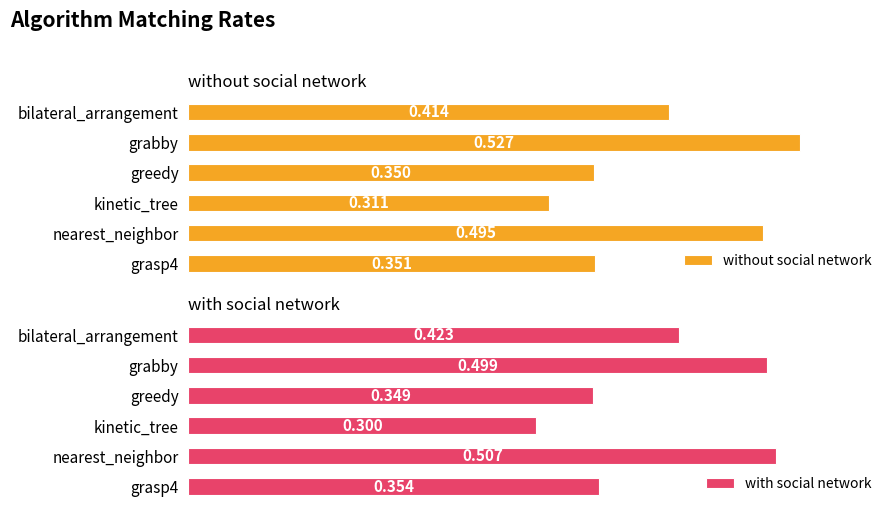

Where is without social network nearest to the value 0?

kinetic_tree